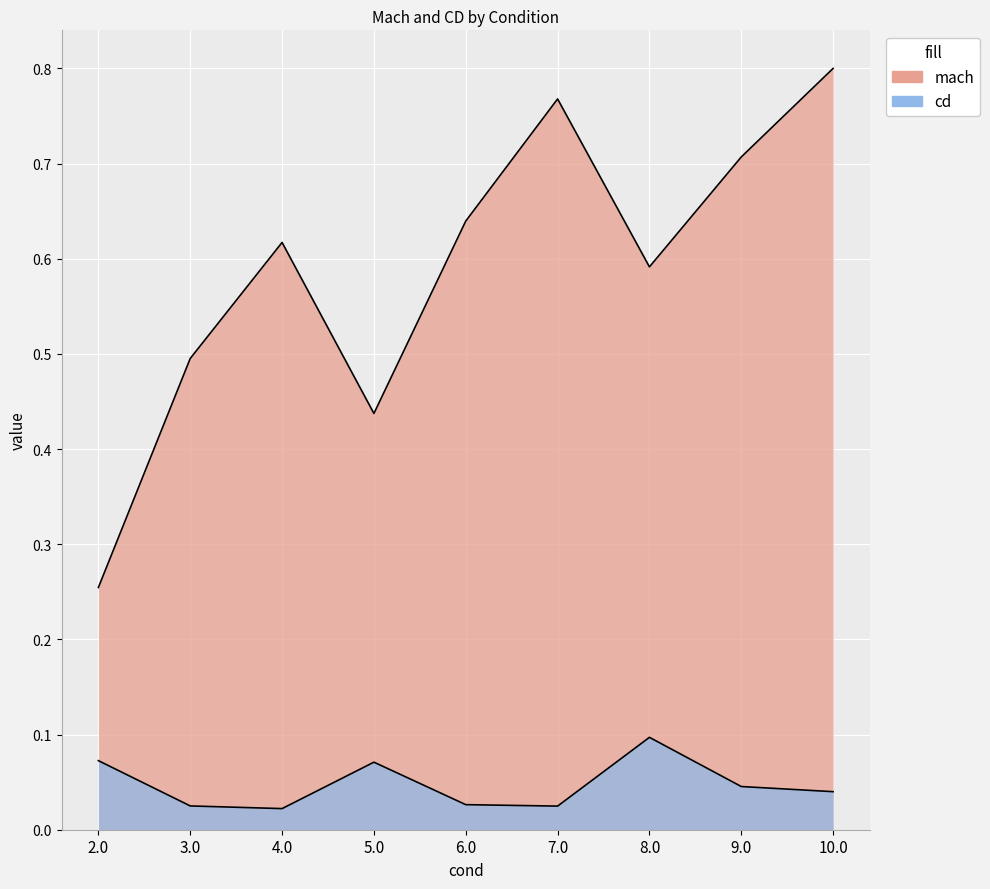

Which series changed the most between 6.0 and 9.0?

mach